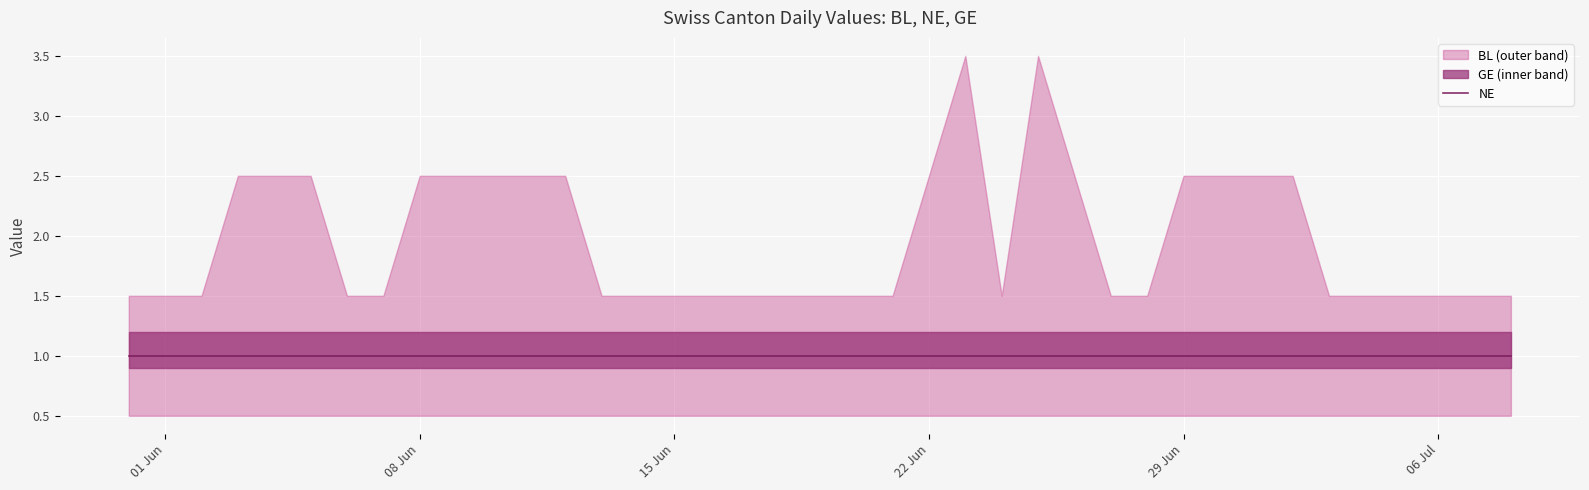

What is the label of the 37th point from the right?

2020-06-02